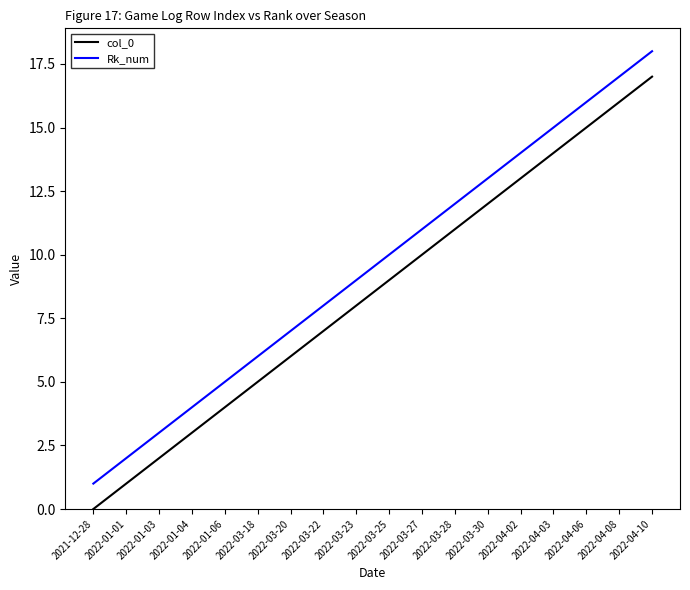

What is the difference between the col_0 values at 2022-03-18 and 2021-12-28?

5